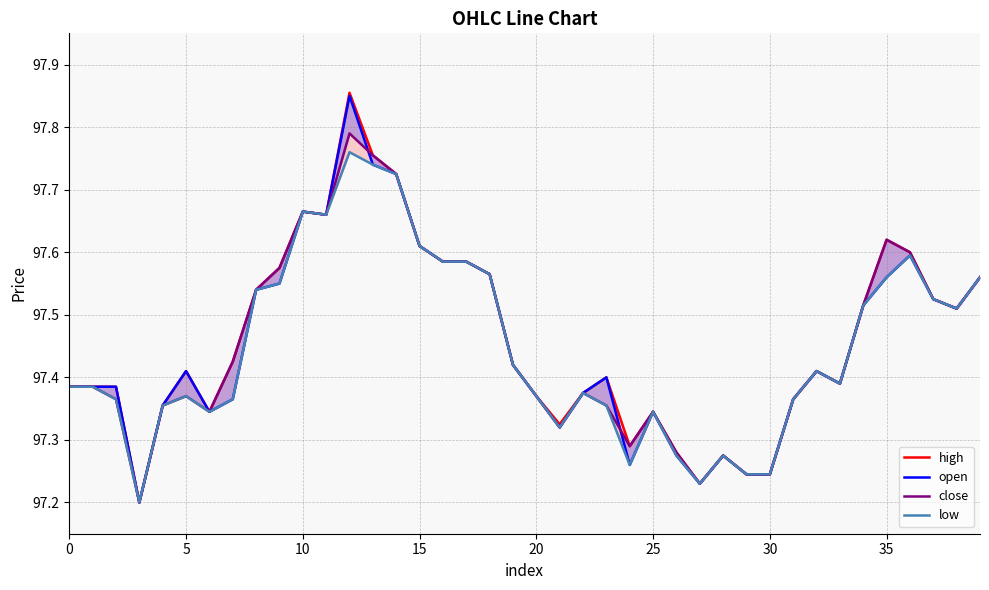

How many interior local peaks does the high series have?

8